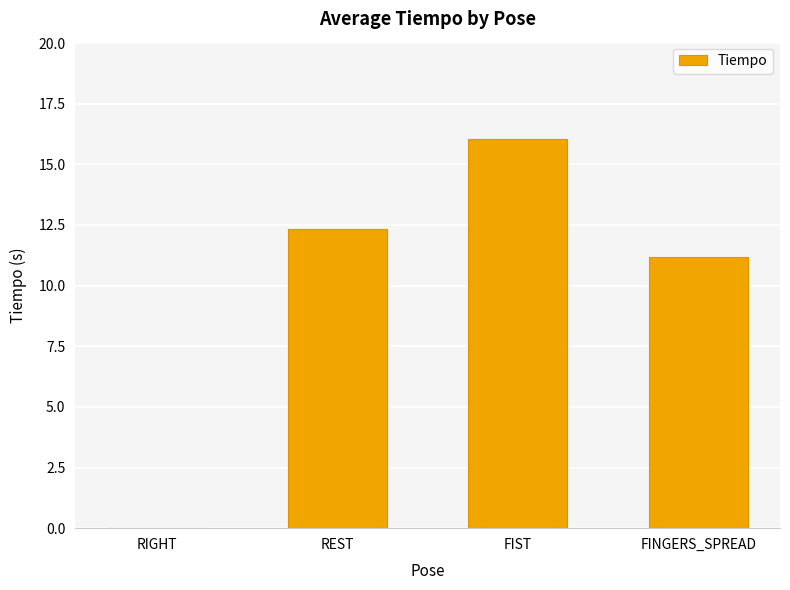

How many values are above zero?

3